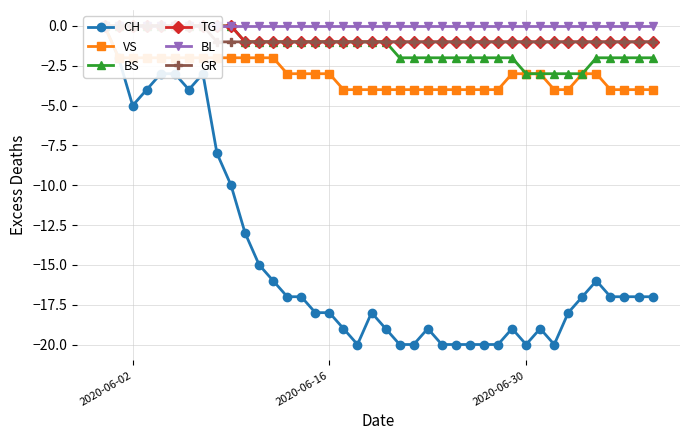

Reading left to right, list all the values displayed in this chart.

CH: 0	-2	-5	-4	-3	-3	-4	-3	-8	-10	-13	-15	-16	-17	-17	-18	-18	-19	-20	-18	-19	-20	-20	-19	-20	-20	-20	-20	-20	-19	-20	-19	-20	-18	-17	-16	-17	-17	-17	-17
VS: 0	-2	-2	-2	-2	-2	-2	-2	-2	-2	-2	-2	-2	-3	-3	-3	-3	-4	-4	-4	-4	-4	-4	-4	-4	-4	-4	-4	-4	-3	-3	-3	-4	-4	-3	-3	-4	-4	-4	-4
BS: 0	0	0	0	0	0	0	0	0	0	-1	-1	-1	-1	-1	-1	-1	-1	-1	-1	-1	-2	-2	-2	-2	-2	-2	-2	-2	-2	-3	-3	-3	-3	-3	-2	-2	-2	-2	-2
TG: 0	0	0	0	0	0	0	0	0	0	-1	-1	-1	-1	-1	-1	-1	-1	-1	-1	-1	-1	-1	-1	-1	-1	-1	-1	-1	-1	-1	-1	-1	-1	-1	-1	-1	-1	-1	-1
BL: 0	0	0	0	0	0	0	0	0	0	0	0	0	0	0	0	0	0	0	0	0	0	0	0	0	0	0	0	0	0	0	0	0	0	0	0	0	0	0	0
GR: 0	0	0	0	0	0	0	0	-1	-1	-1	-1	-1	-1	-1	-1	-1	-1	-1	-1	-1	-1	-1	-1	-1	-1	-1	-1	-1	-1	-1	-1	-1	-1	-1	-1	-1	-1	-1	-1